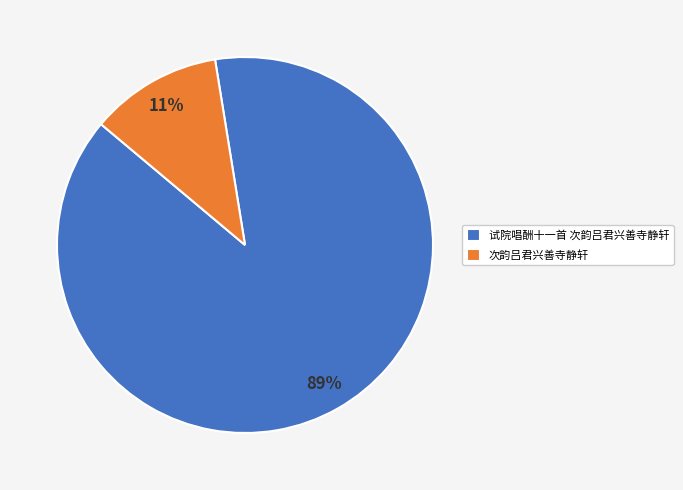

How many segments does this pie chart have?

2